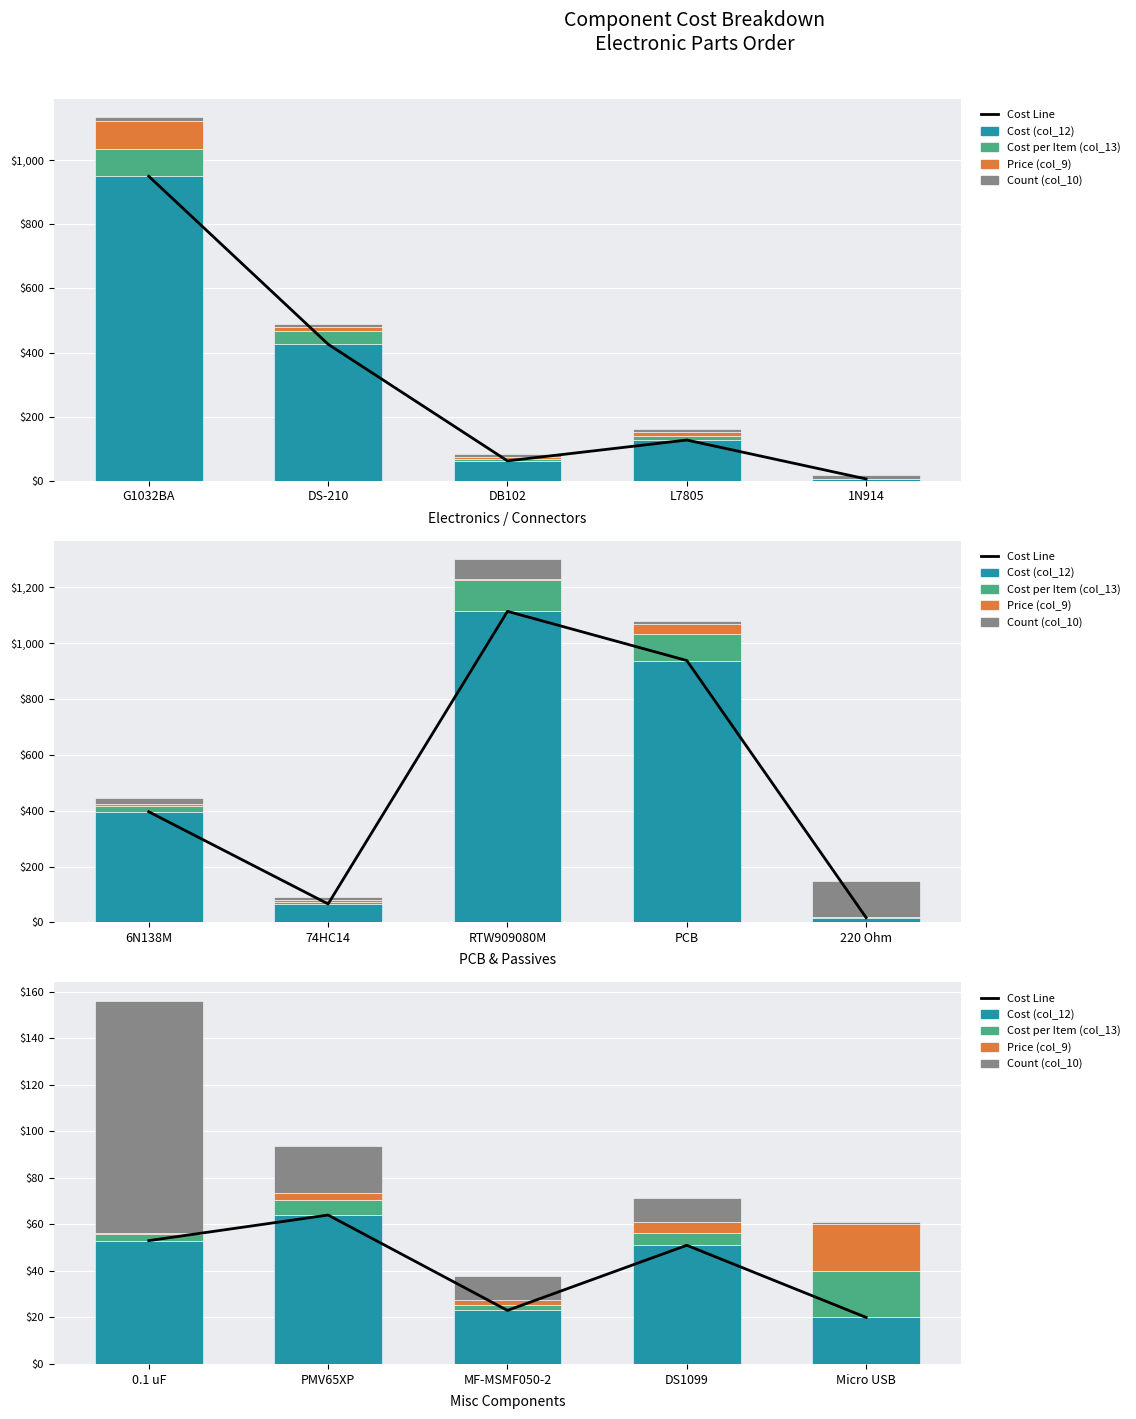

True or false: Cost per Item (col_13) has a value of 30.4 at Micro USB.

False